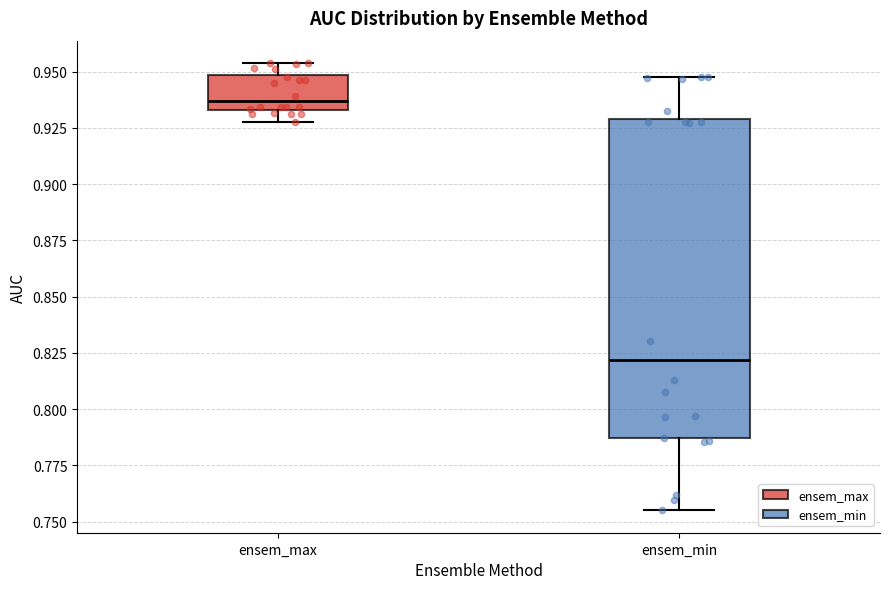

Which box has the lowest median line?

ensem_min